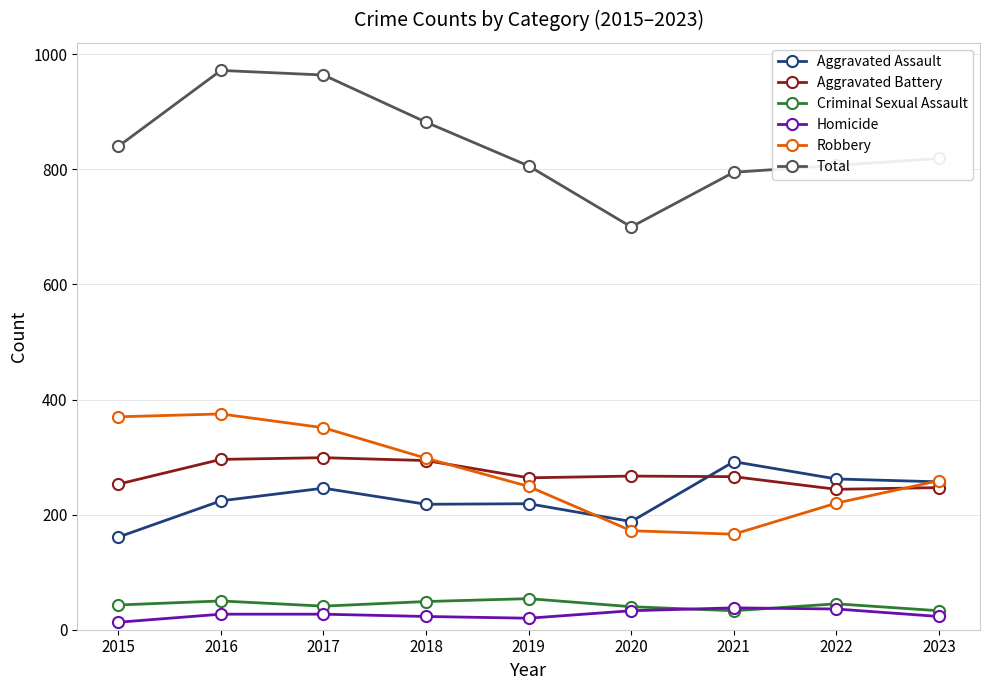

What is the spread (max minus min) of values at 2022?

771